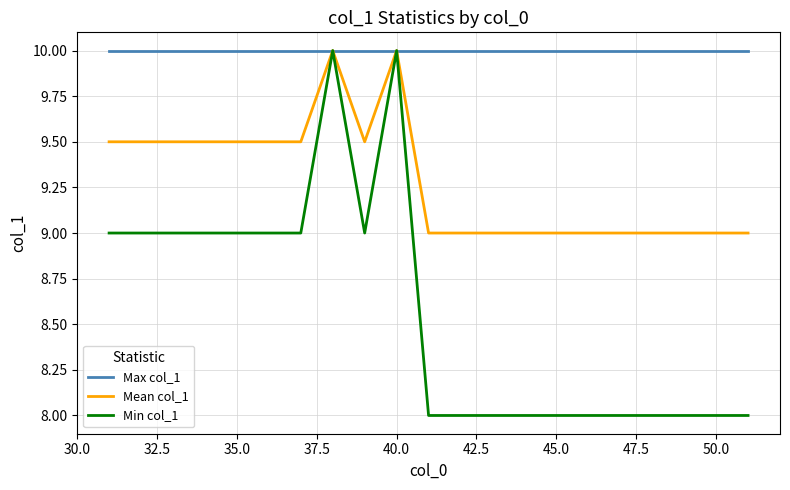

Count the Mean col_1 values in the range 9 to 10.

21